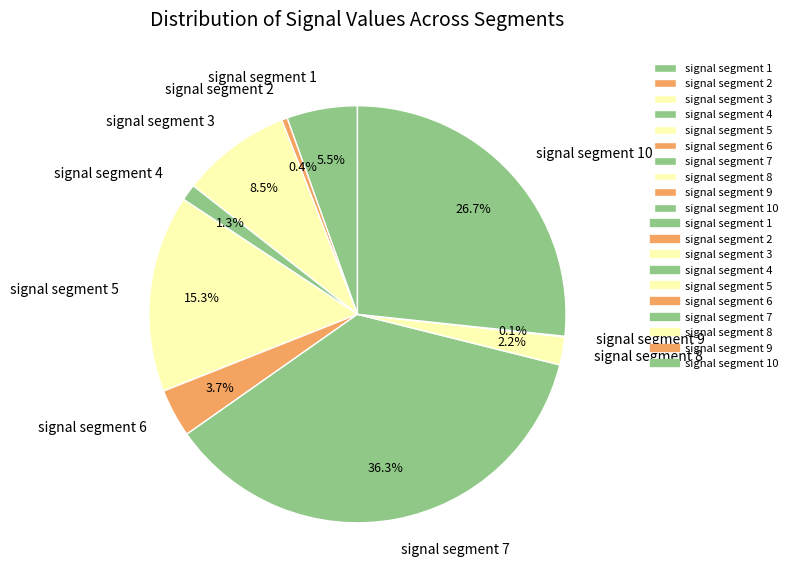

Which slice is the largest?

signal segment 7